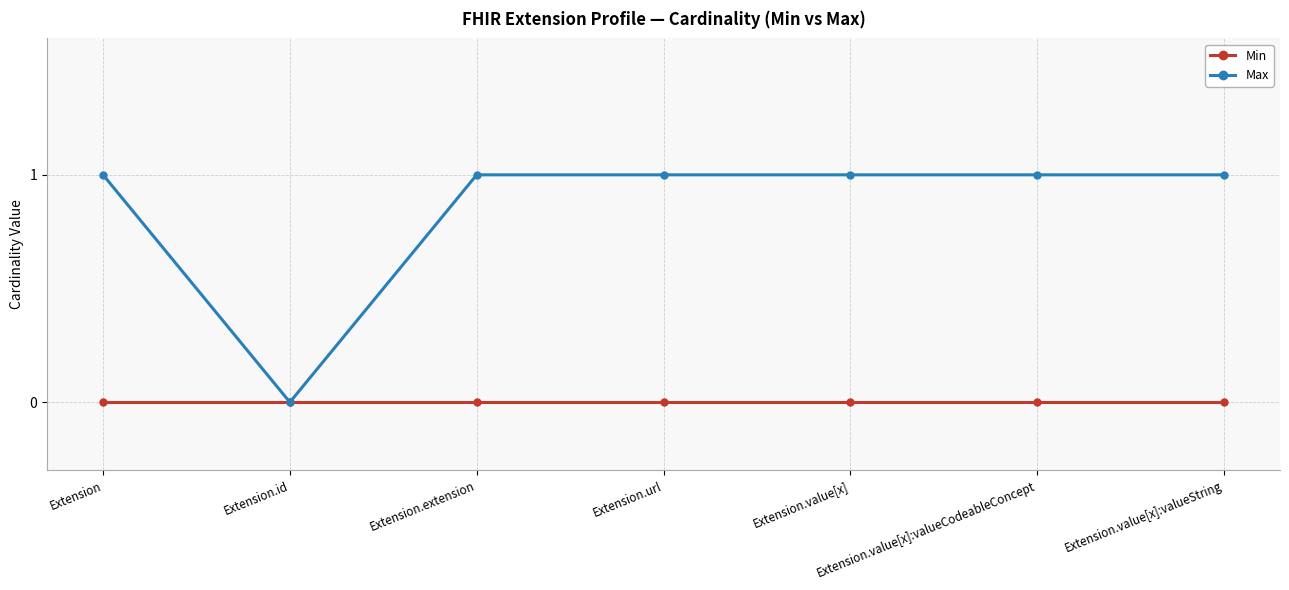

Which series has the largest range (max minus min)?

Max